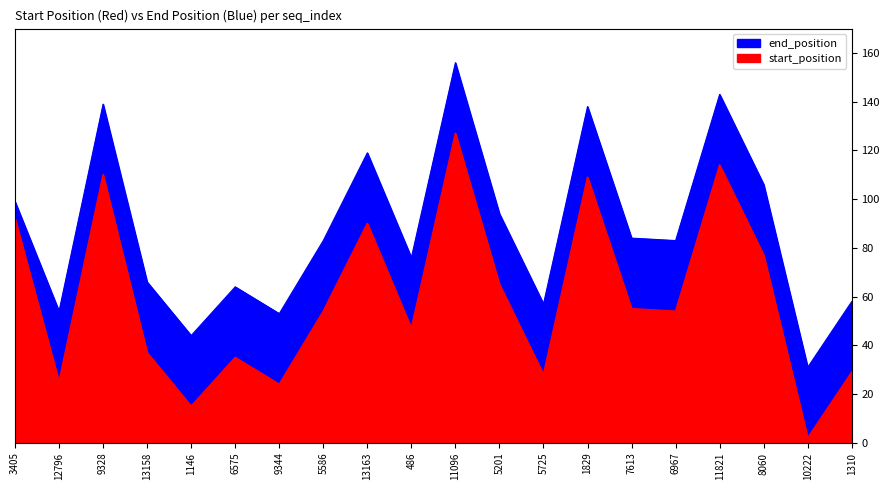

The value of start_position at 1310 is 29. True or false?

True